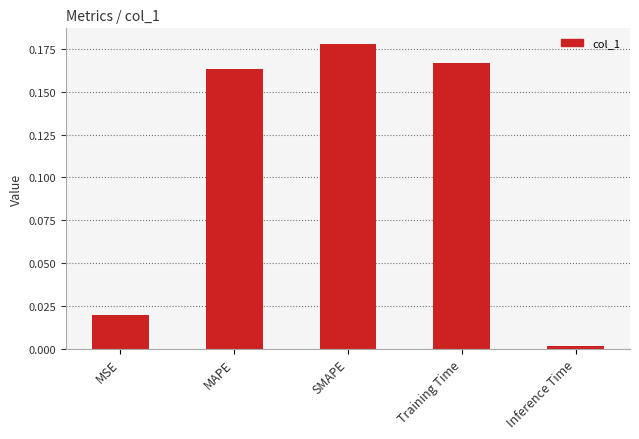

What is the label of the 5th bar from the right?

MSE